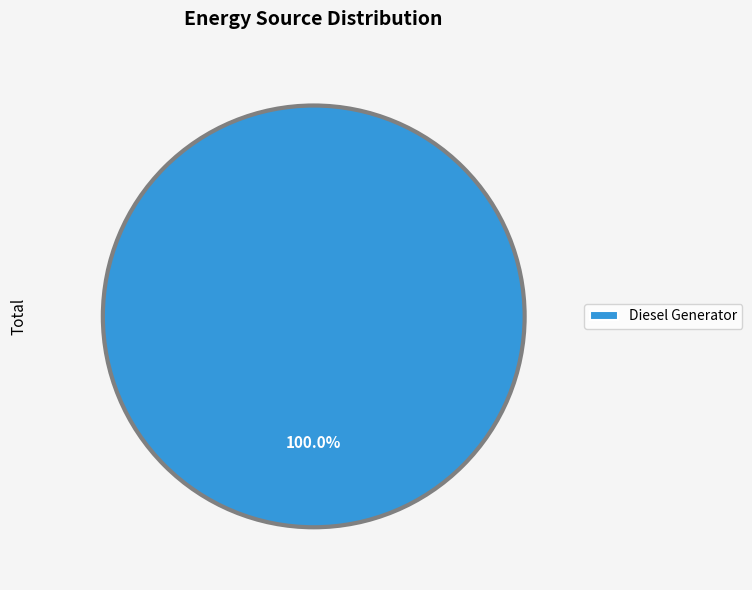

What is the majority slice?

Diesel Generator